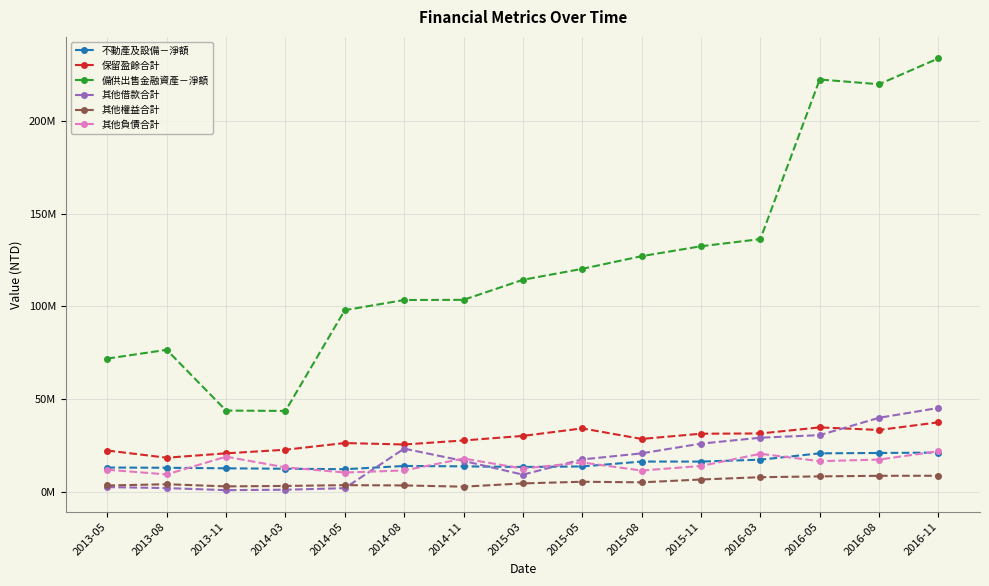

What is the minimum value shown in the chart?

876354